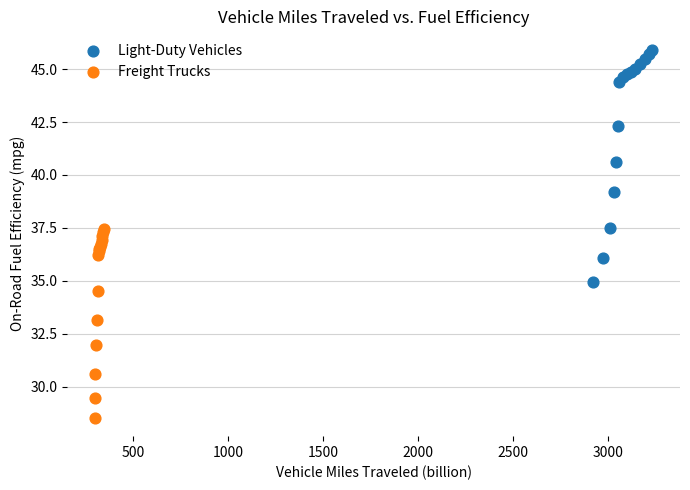

Which series has the widest spread of Y values?

Light-Duty Vehicles